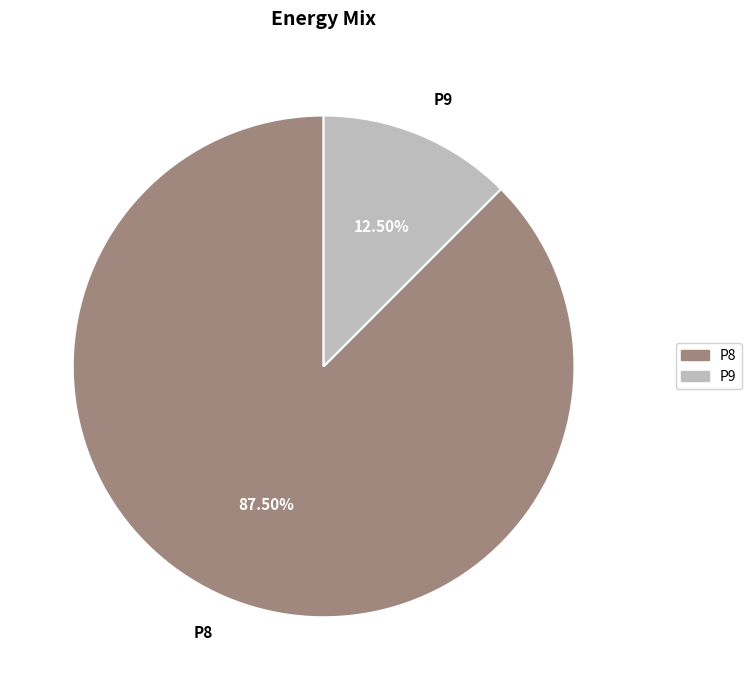

Combined, do P9 and P8 account for over 50%?

Yes